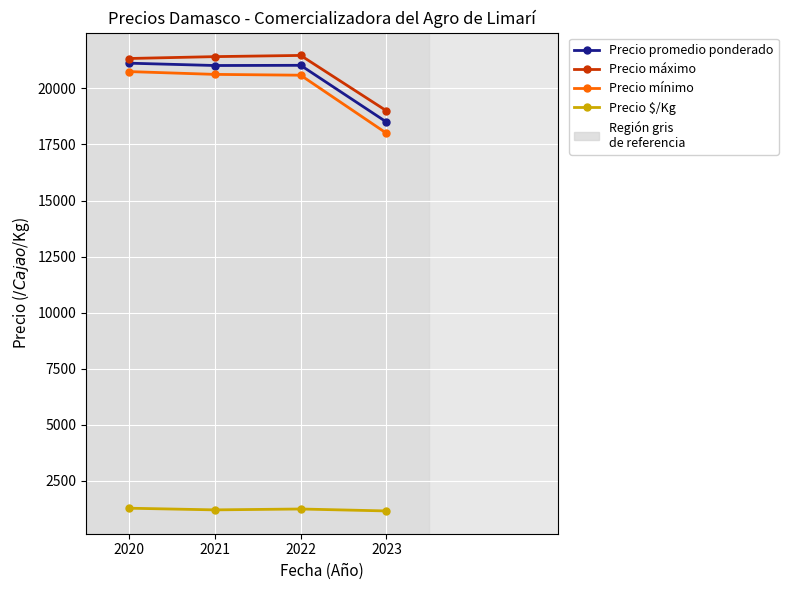

What value does the Precio promedio ponderado series have at 2020?

21125.0